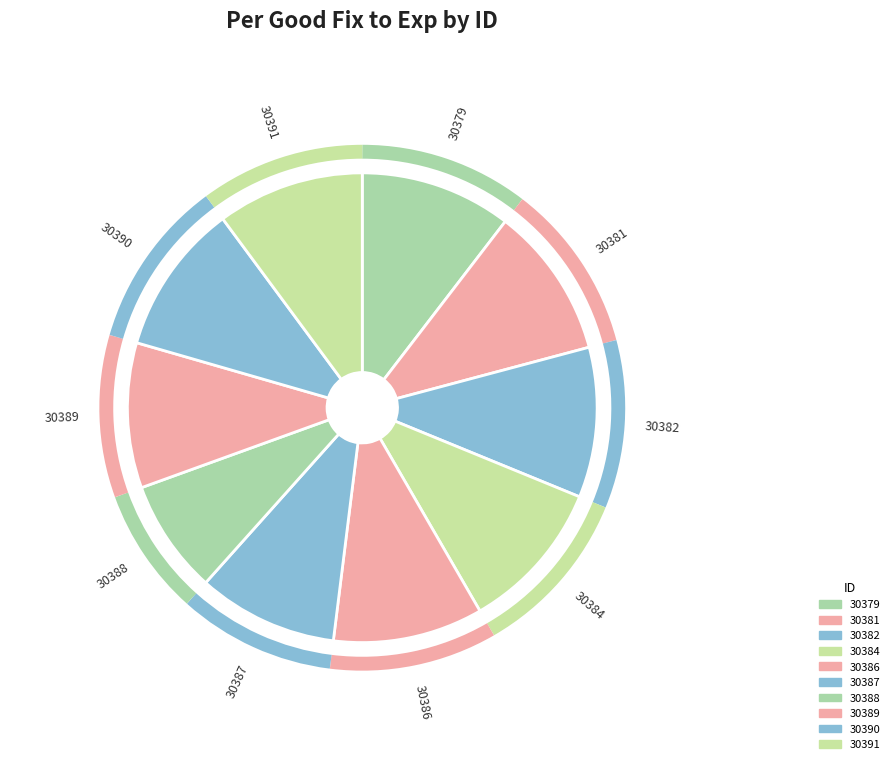

To the nearest percent, what percentage of the pie is 30381?

10%